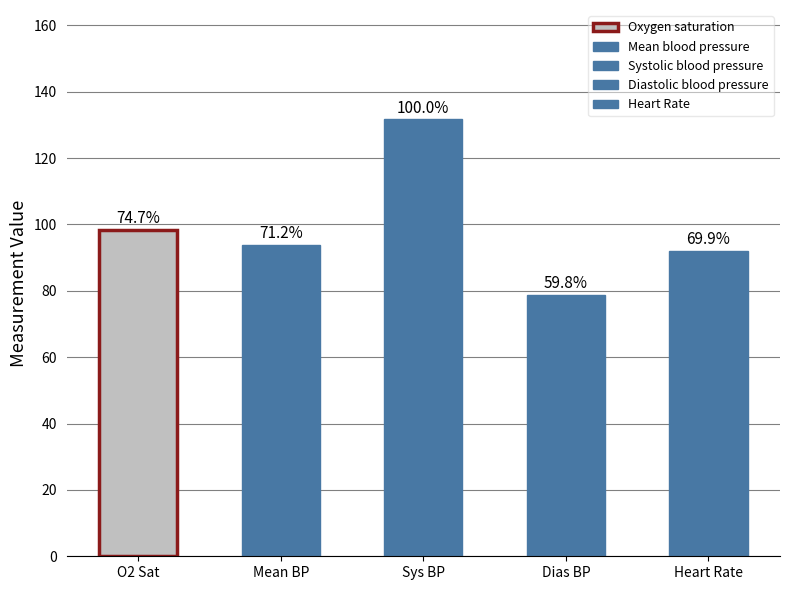

The value of Oxygen saturation at 20 is 98.0. True or false?

True